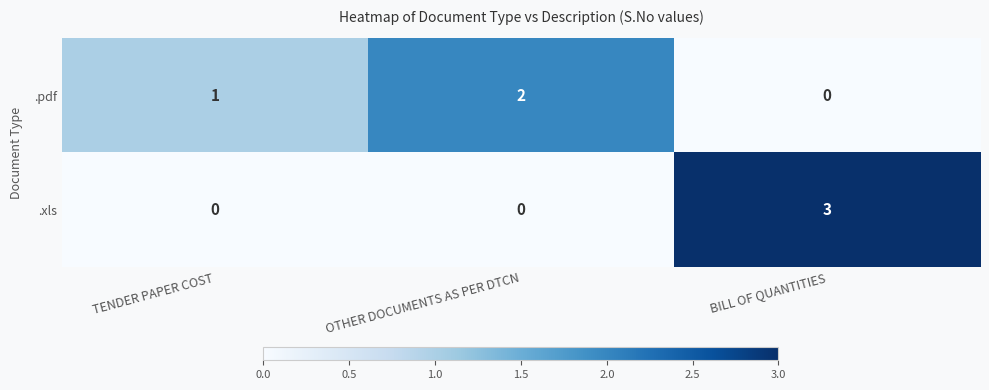

Count the .pdf values in the range 0 to 2.

3